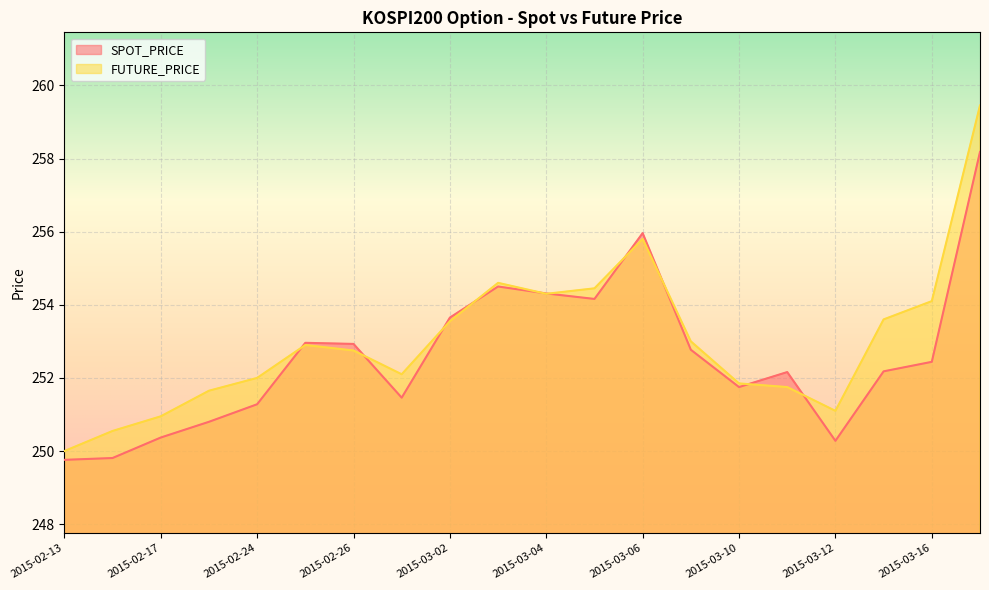

Which series has the largest total across all categories?

FUTURE_PRICE